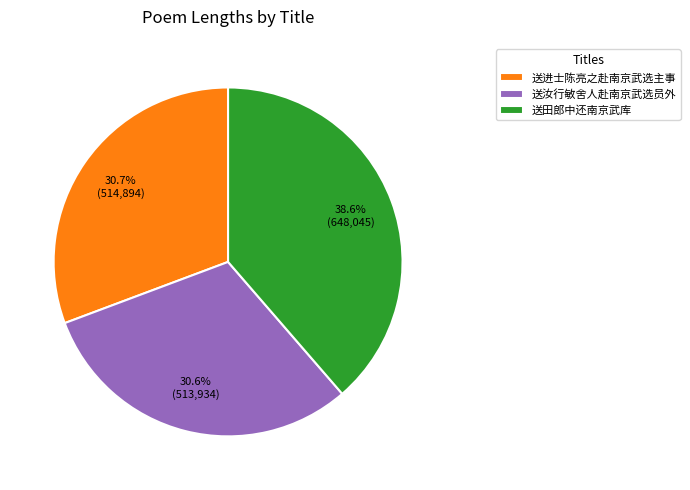

To the nearest percent, what is the average slice percentage?

33%